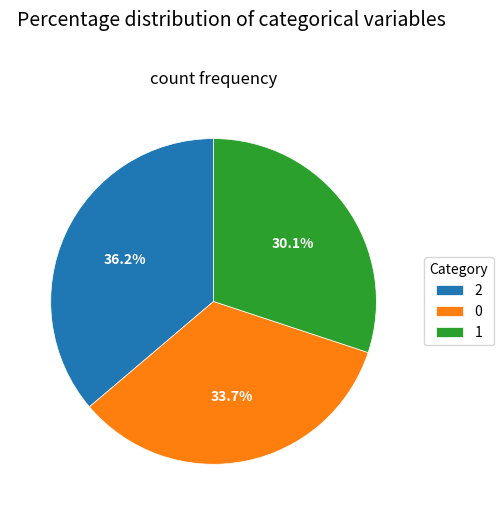

True or false: 0 accounts for 20% of the total.

False